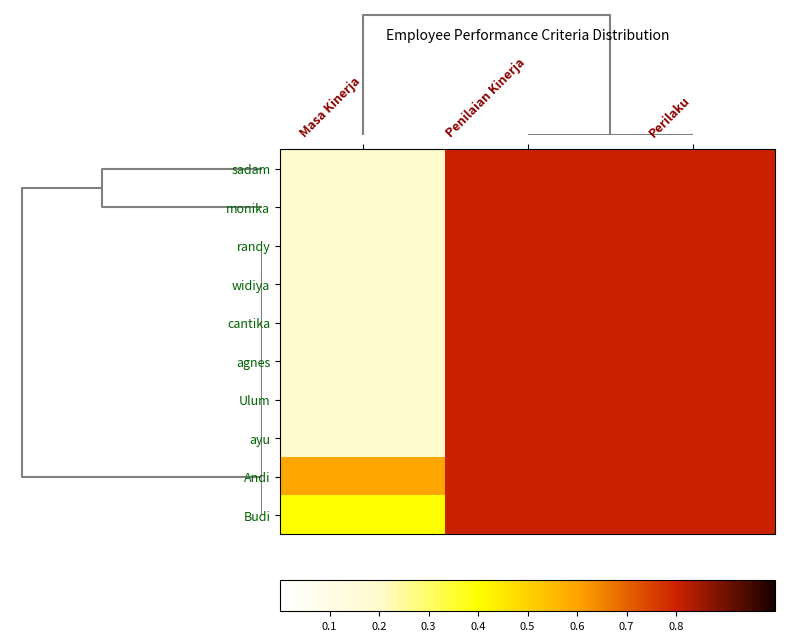

Reading right to left, extract all data points from this chart.

sadam: Perilaku=0.8	Penilaian Kinerja=0.8	Masa Kinerja=0.2
monika: Perilaku=0.8	Penilaian Kinerja=0.8	Masa Kinerja=0.2
randy: Perilaku=0.8	Penilaian Kinerja=0.8	Masa Kinerja=0.2
widiya: Perilaku=0.8	Penilaian Kinerja=0.8	Masa Kinerja=0.2
cantika: Perilaku=0.8	Penilaian Kinerja=0.8	Masa Kinerja=0.2
agnes: Perilaku=0.8	Penilaian Kinerja=0.8	Masa Kinerja=0.2
Ulum: Perilaku=0.8	Penilaian Kinerja=0.8	Masa Kinerja=0.2
ayu: Perilaku=0.8	Penilaian Kinerja=0.8	Masa Kinerja=0.2
Andi: Perilaku=0.8	Penilaian Kinerja=0.8	Masa Kinerja=0.6
Budi: Perilaku=0.8	Penilaian Kinerja=0.8	Masa Kinerja=0.4